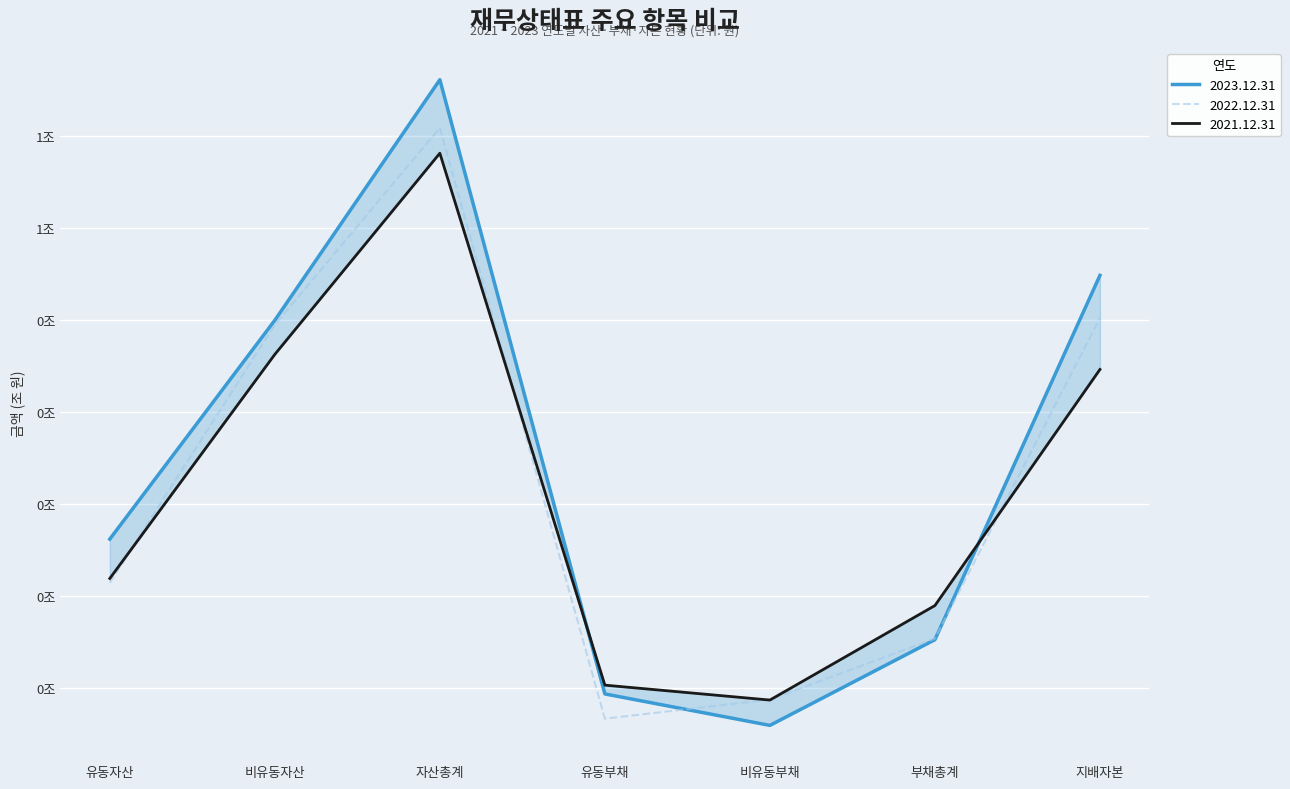

What is the label of the 5th point from the left?

비유동부채